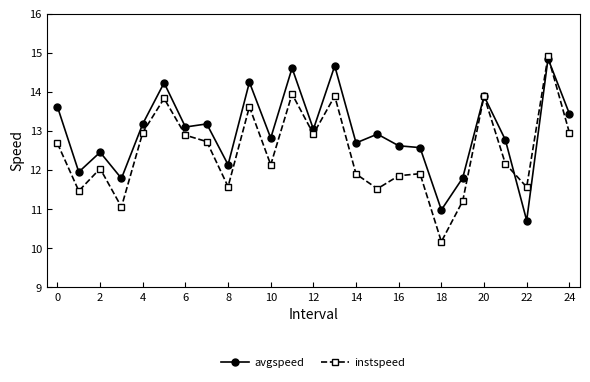

What is the minimum value shown in the chart?

10.2